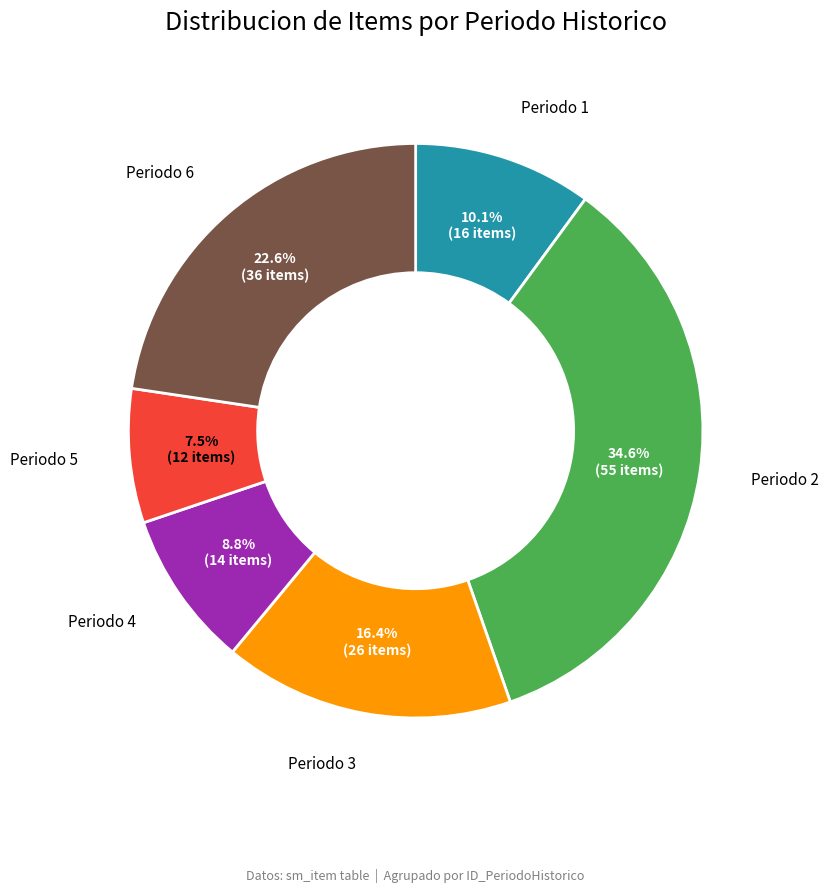

Is the sum of Periodo 1 and Periodo 4 greater than half?

No